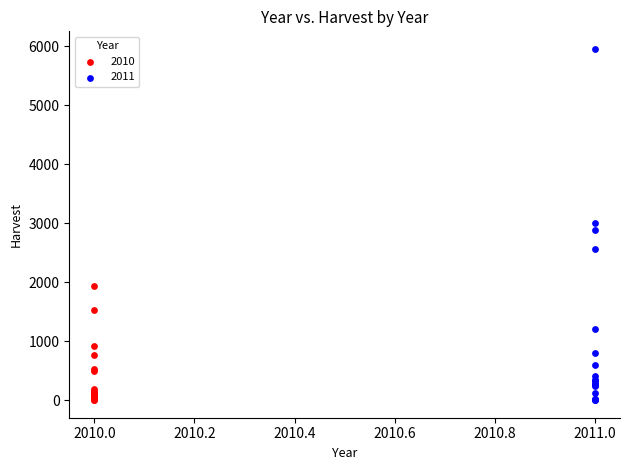

Which series has the widest spread of Y values?

2011